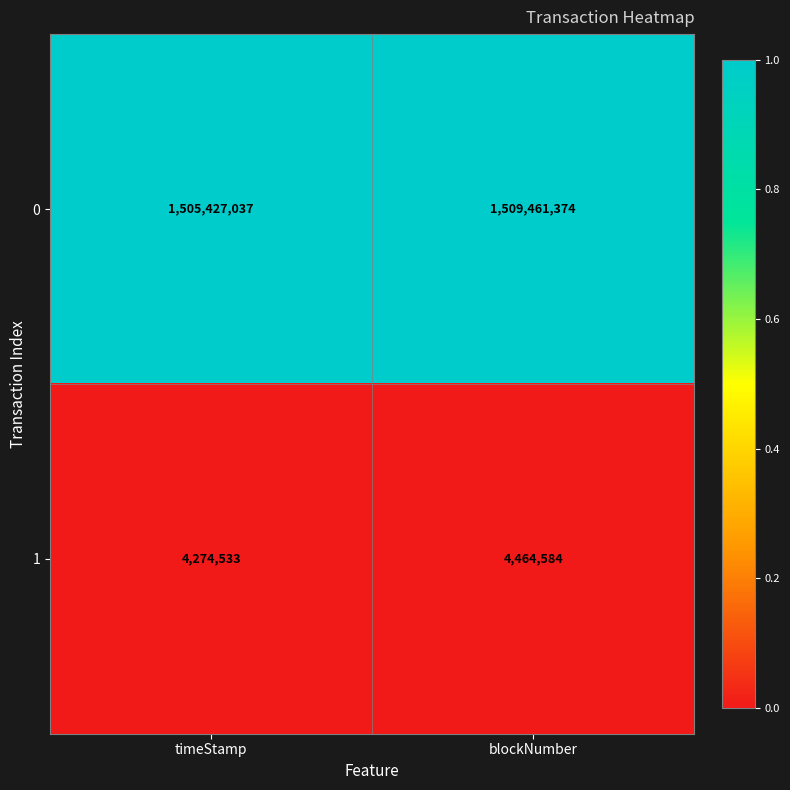

What is the total value across all series at timeStamp?

1509701570